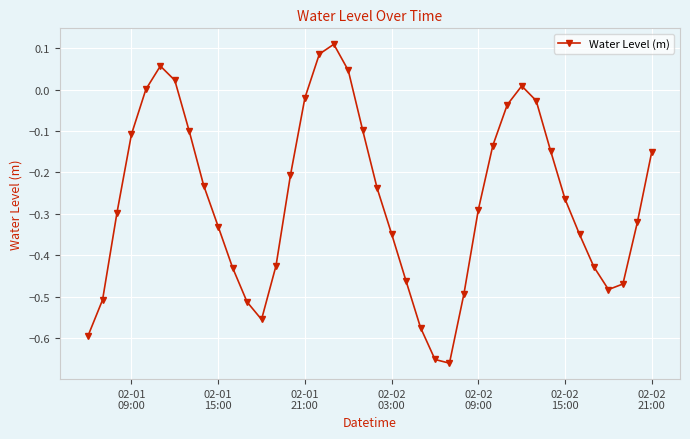

True or false: there are more than 1 points higher than both neighbors.

True